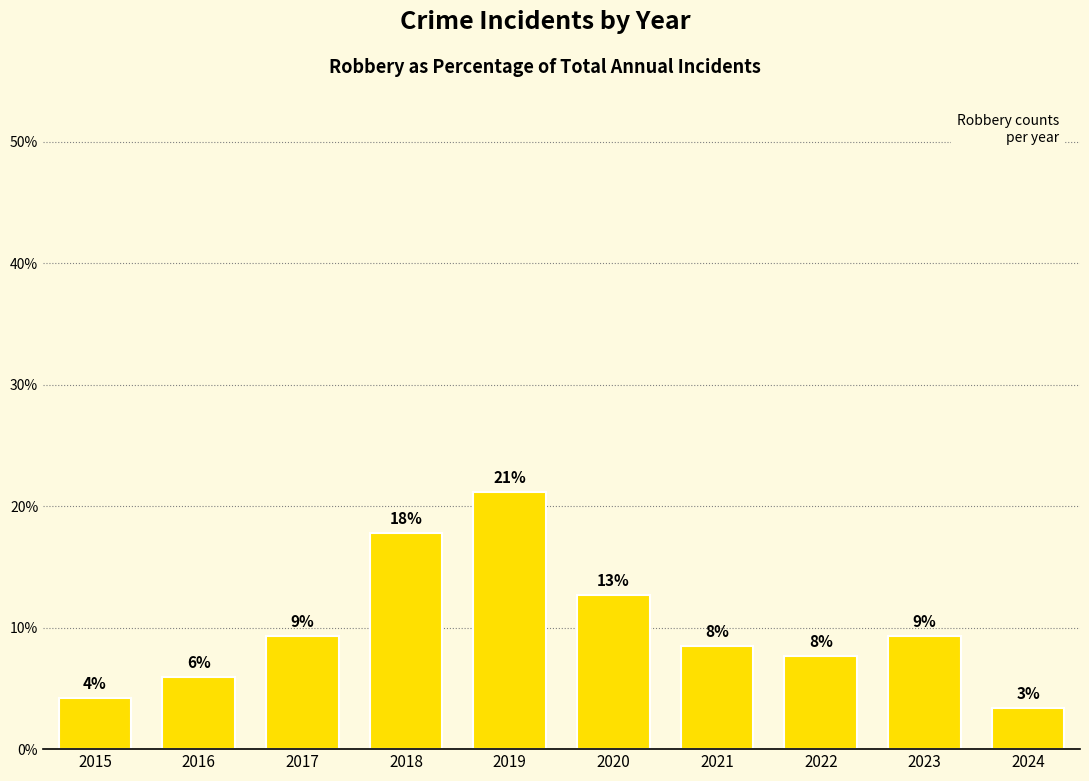

Are the bars horizontal?

No